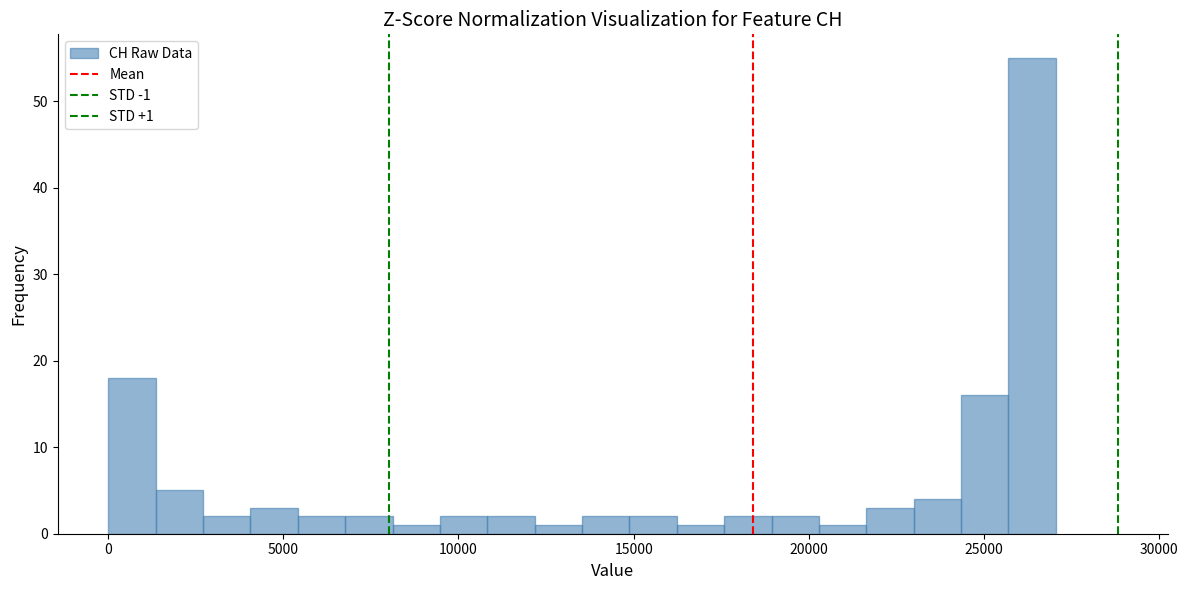

Around what value on the x-axis is the tallest bar? Give the approximate position of its centre, as read against the axis.

26500